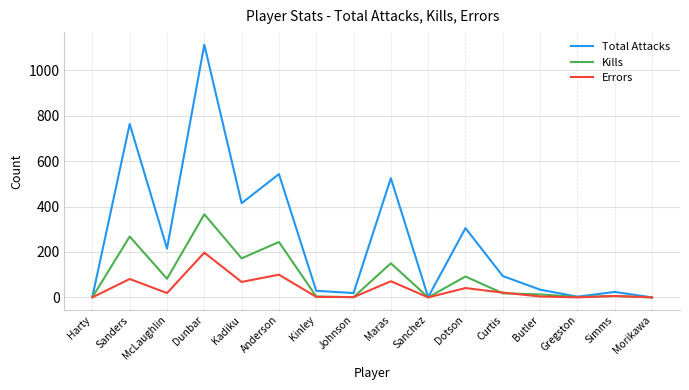

Rank the series by their maximum value, from lowest to highest.

Errors, Kills, Total Attacks